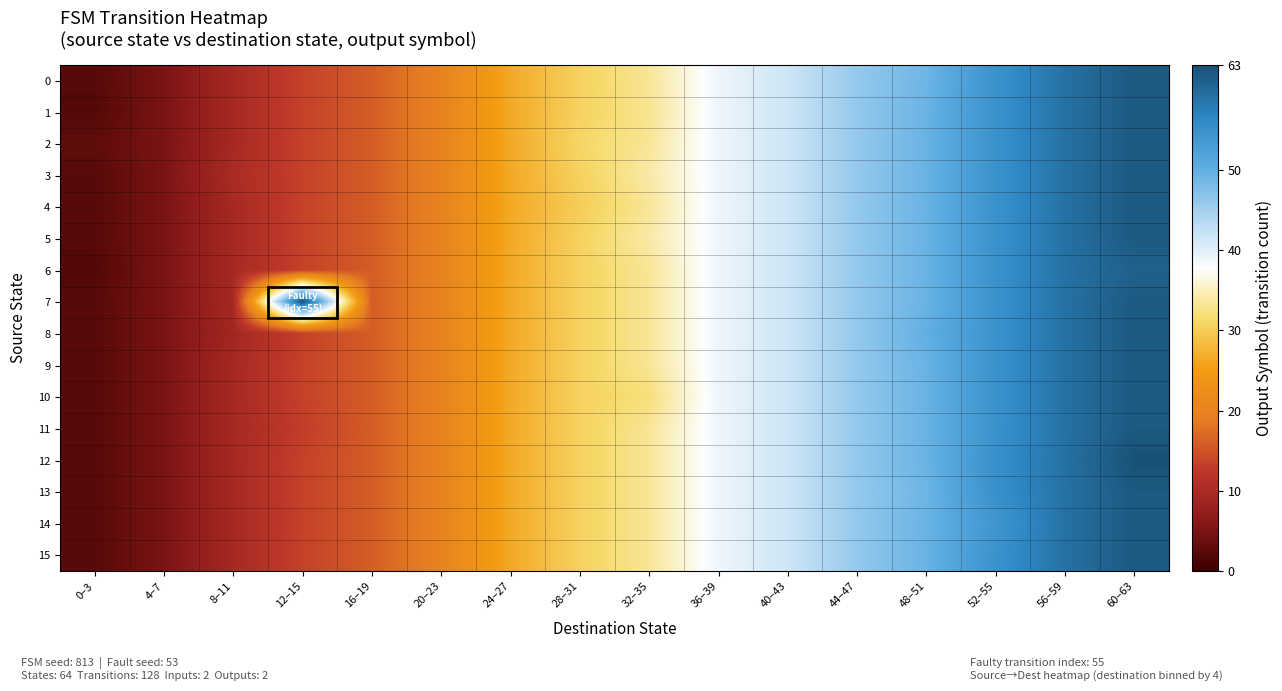

At how many categories does at least one series exceed 28?

10